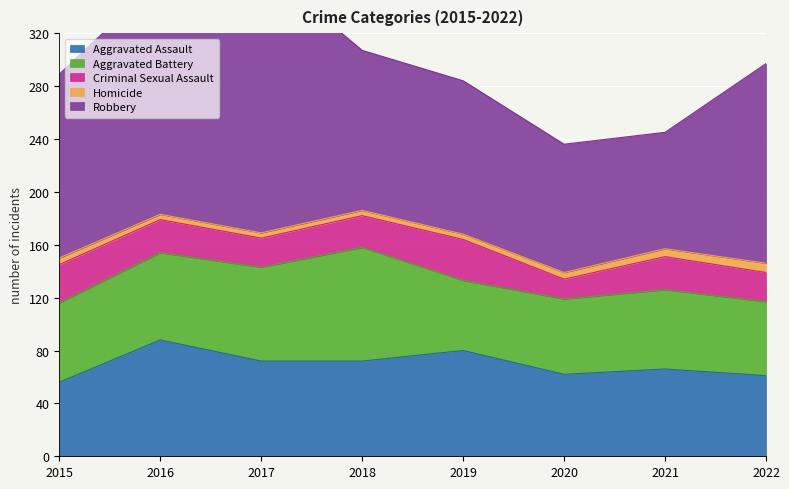

What is the value of the Aggravated Battery point at the 4th from the left?

86